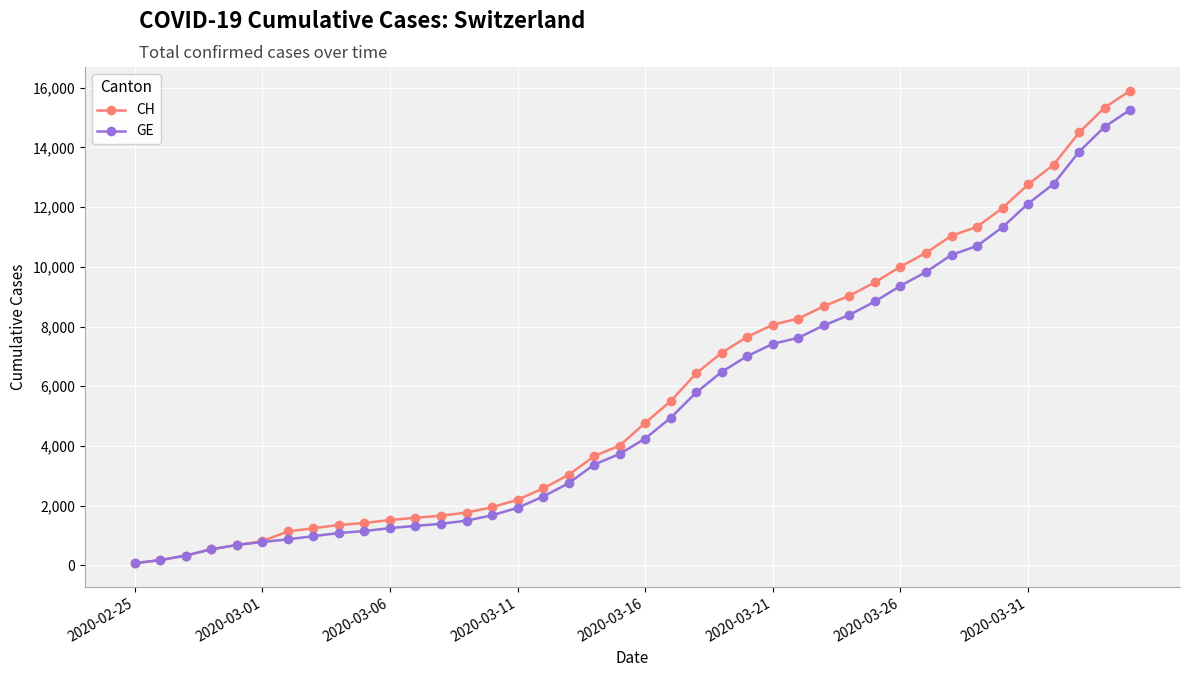

Where is CH nearest to the value 7986?

2020-03-21